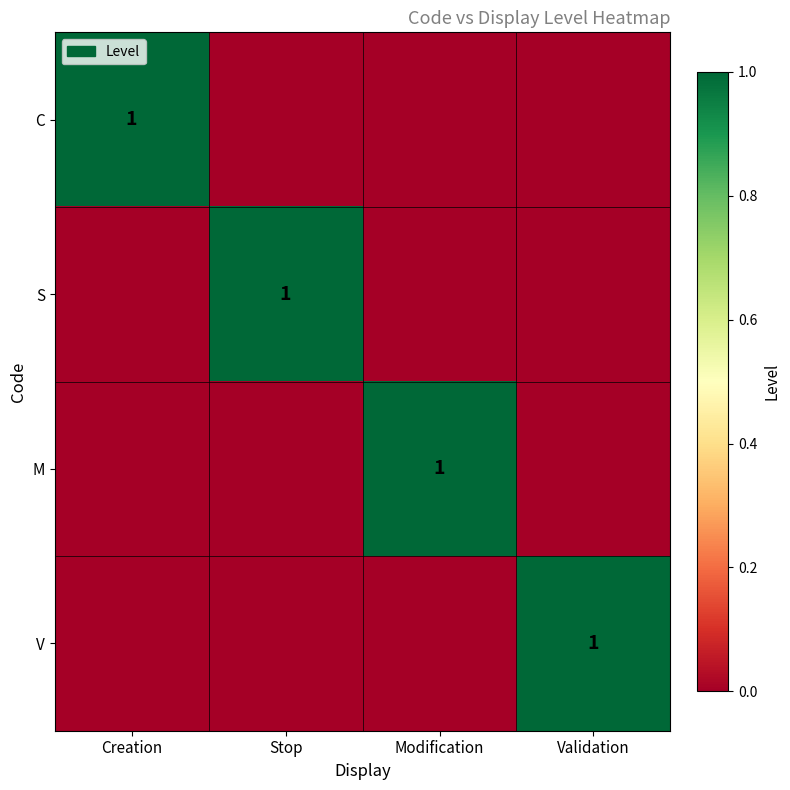

Is it true that S equals 1 at Stop?

True